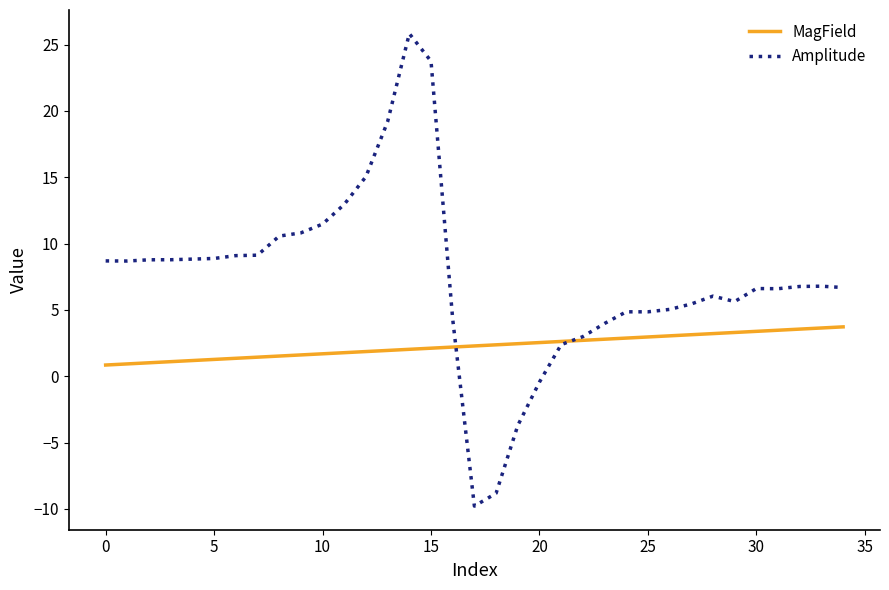

How many intersections are there between Amplitude and MagField?

2